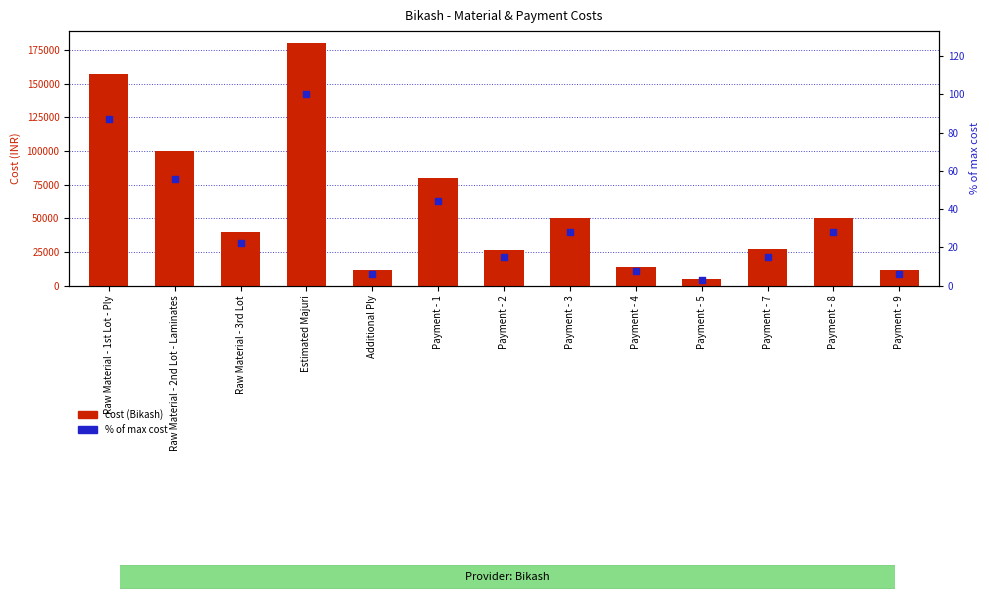

At how many categories does at least one series exceed 90764?

3